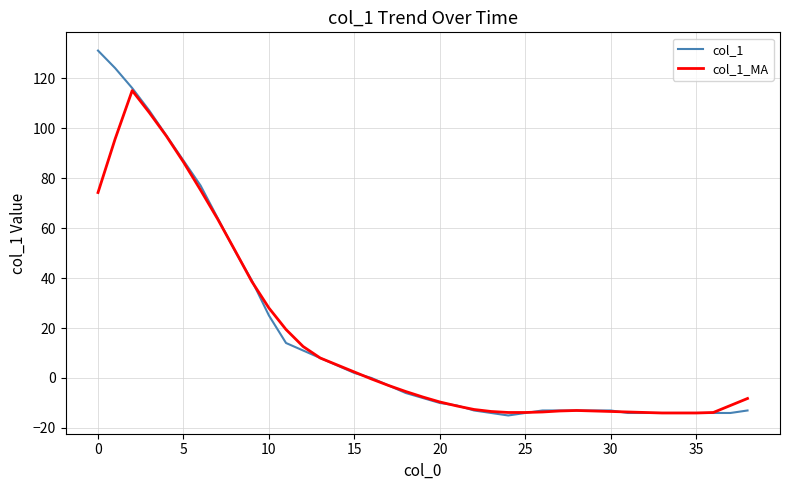

Rank the series by their maximum value, from highest to lowest.

col_1, col_1_MA